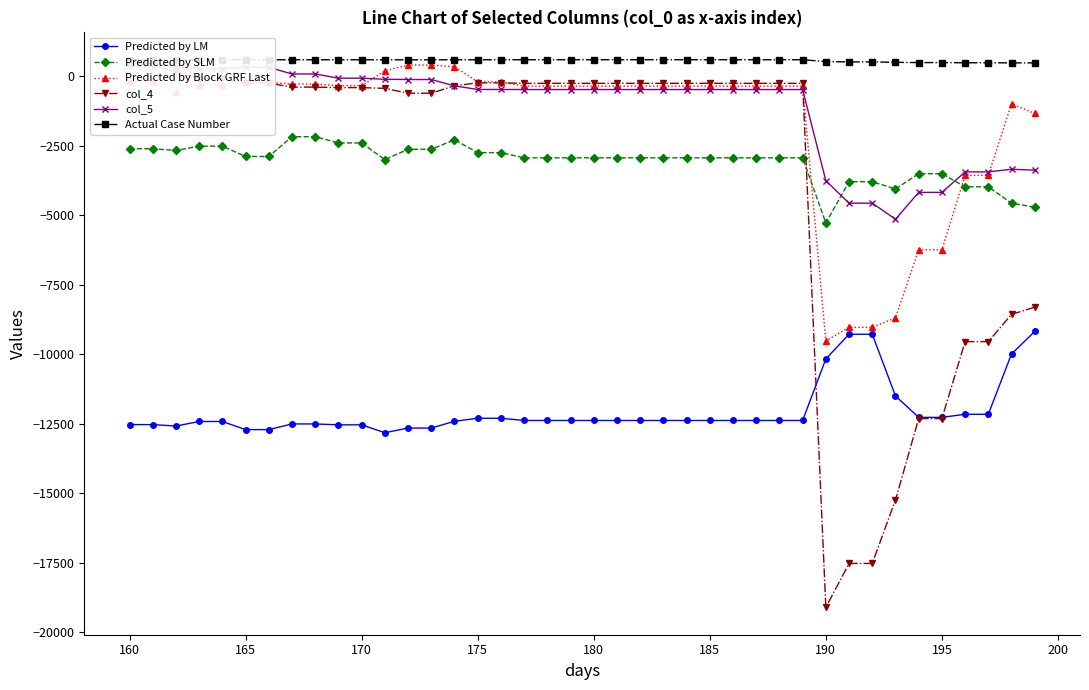

What is the maximum value for Predicted by SLM?

-2172